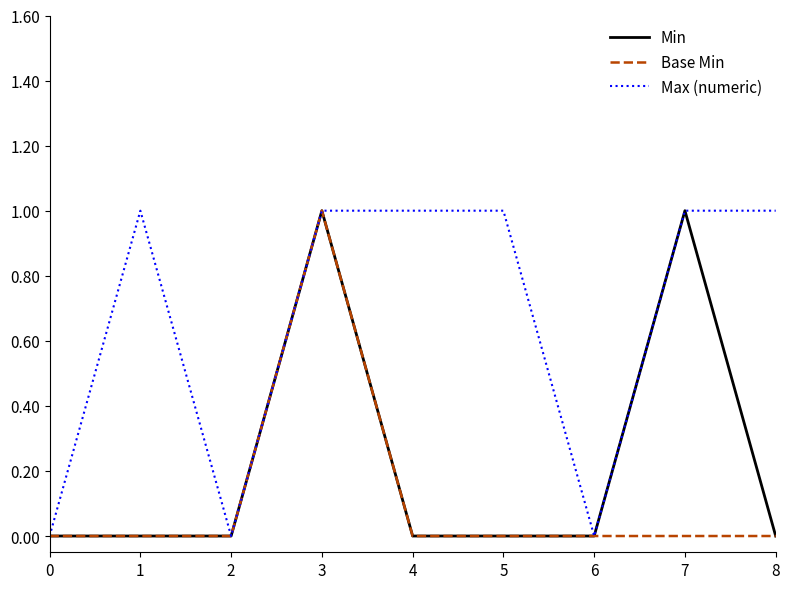

What is the total value across all series at 0?

0